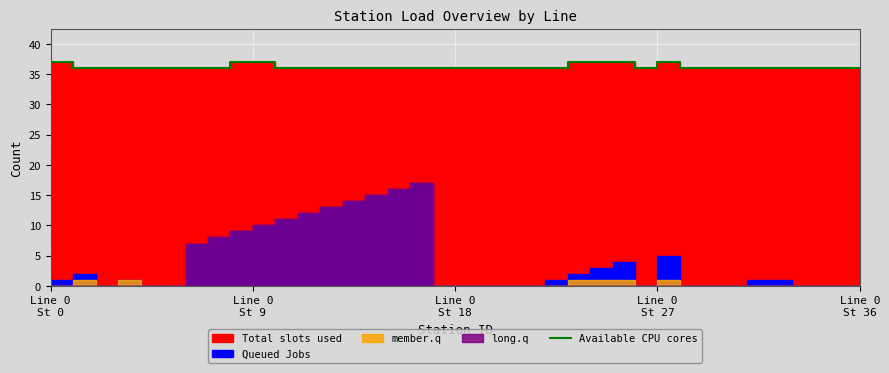

Approximately how many times larger is the value at 12 compared to 9?

1.0